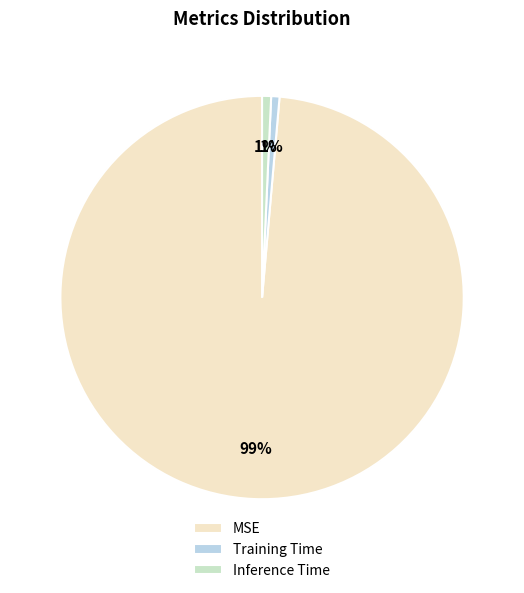

To the nearest percent, what is the average slice percentage?

33%